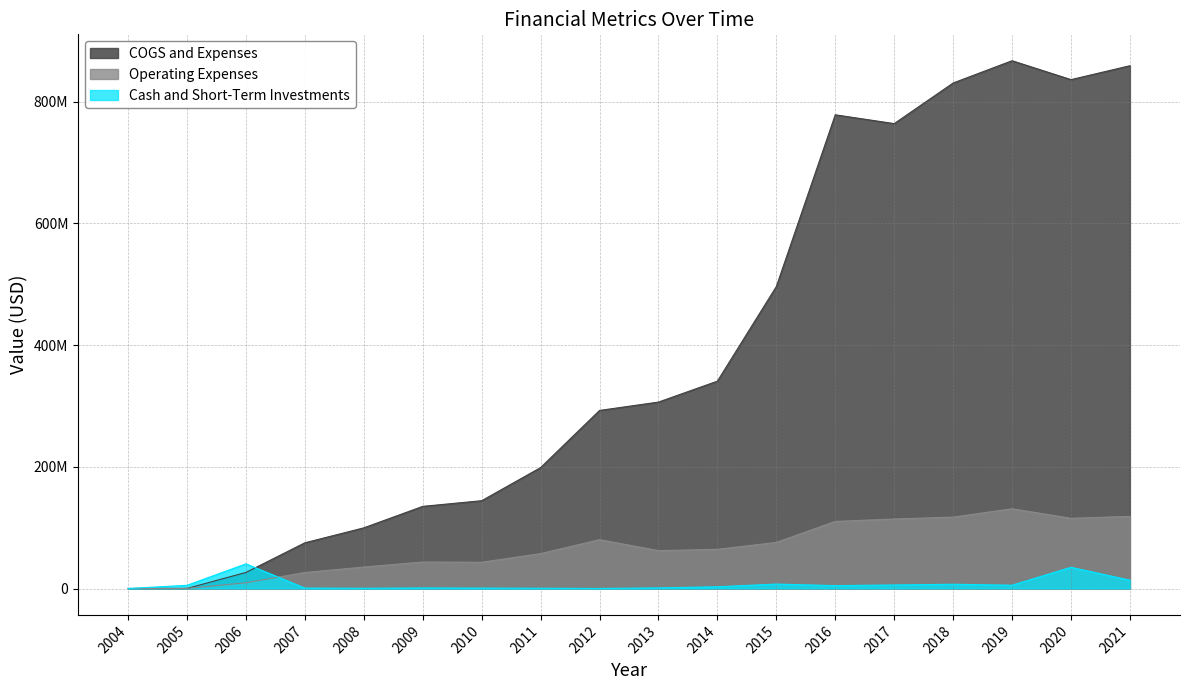

At which category is the sum across all series the highest?

2019